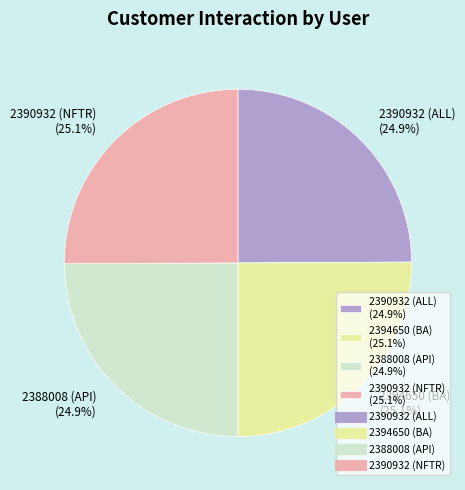

Does any single category account for the majority?

No